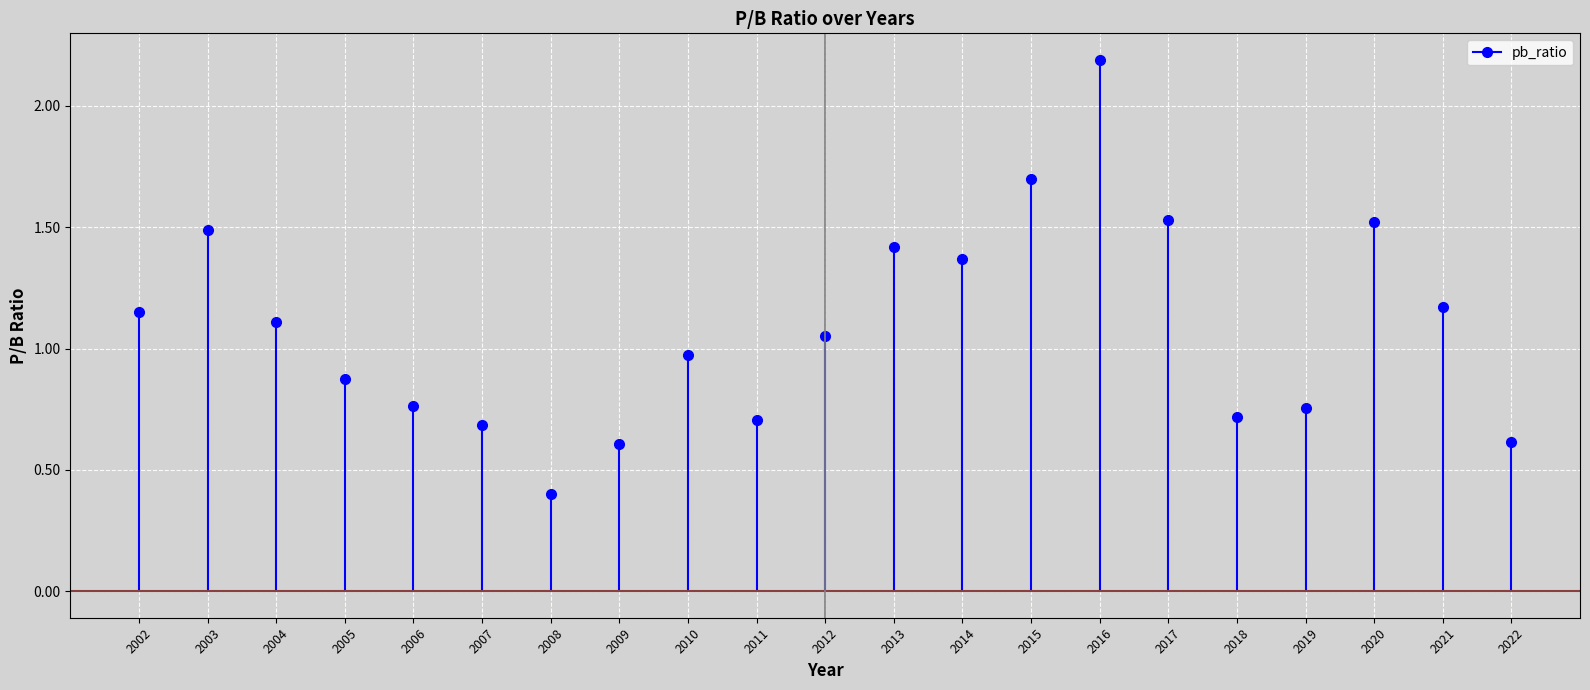

List the labels in order of value, smallest first.

2008, 2009, 2022, 2007, 2011, 2018, 2019, 2006, 2005, 2010, 2012, 2004, 2002, 2021, 2014, 2013, 2003, 2020, 2017, 2015, 2016